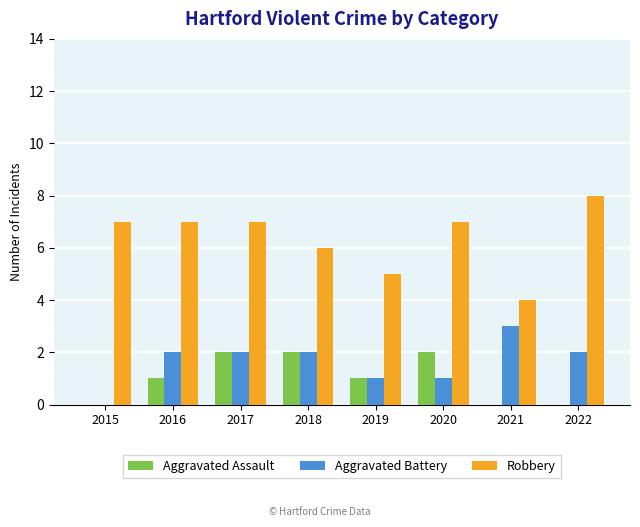

What is the greatest value displayed?

8